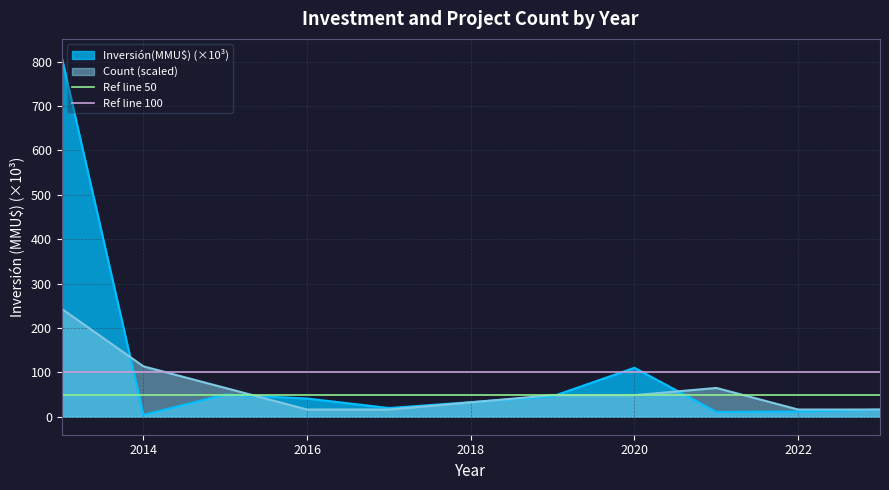

Is the value of Inversión(MMU$) (×10³) at 2016 greater than the value of Count (scaled) at 2016?

Yes